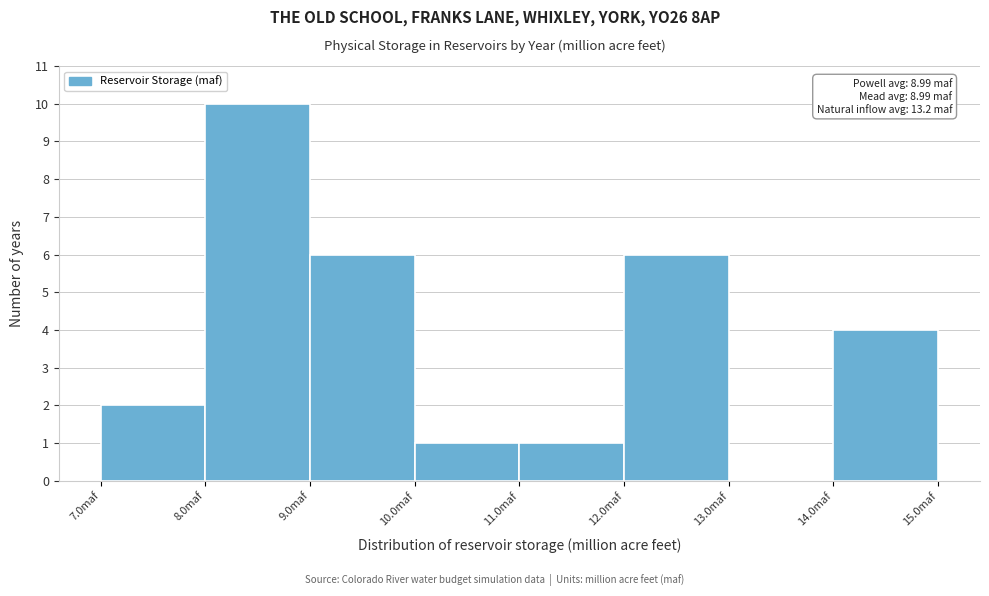

Which range on the x-axis has the tallest bar?

8 to 9